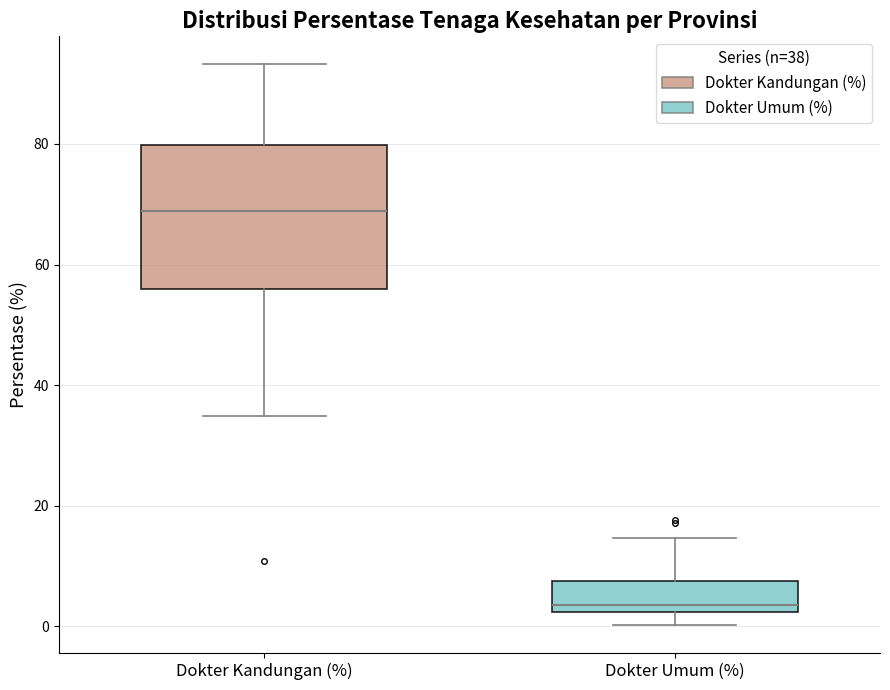

Where does the median line of the box for Dokter Kandungan (%) sit on the y-axis? The values are not printed on the chart, so give them approximately, as read against the axis.

68